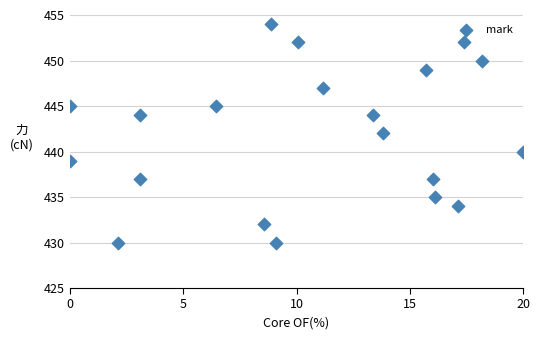

What is the range of Y values (max minus min)?

24